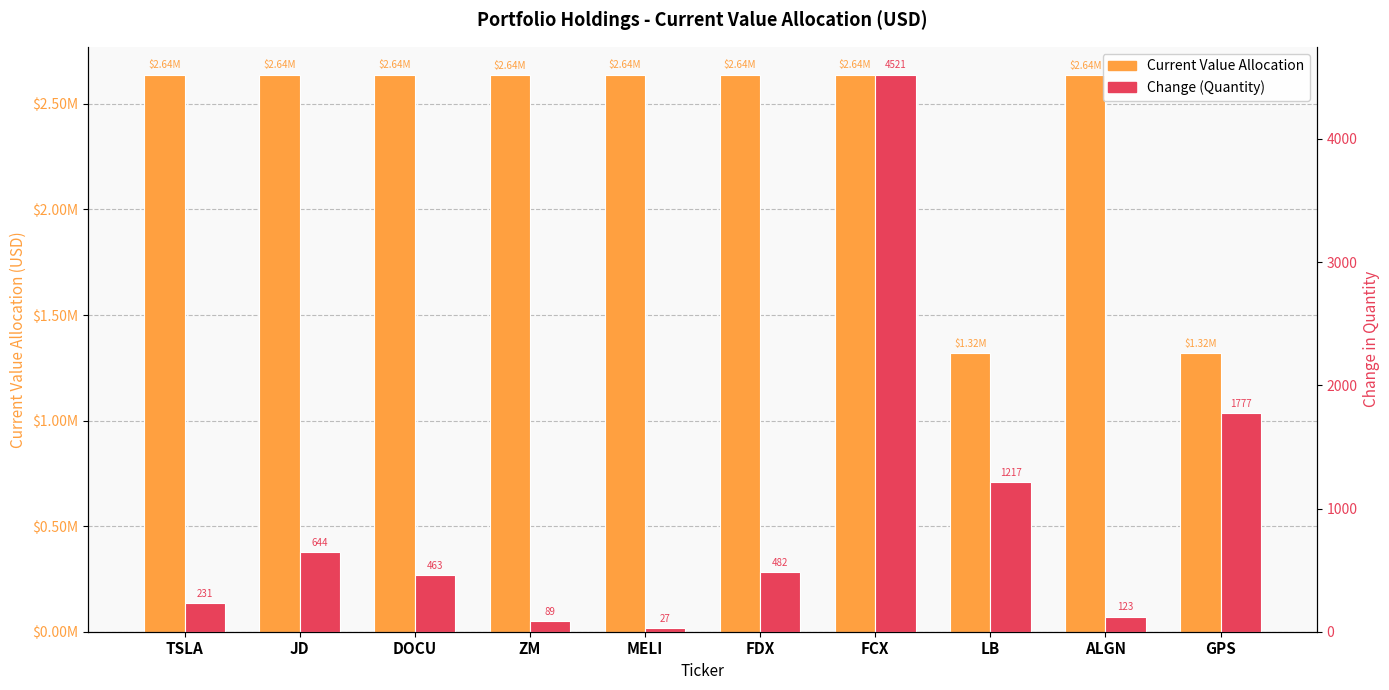

What is the highest value of the Current Value Allocation series?

2638492.9